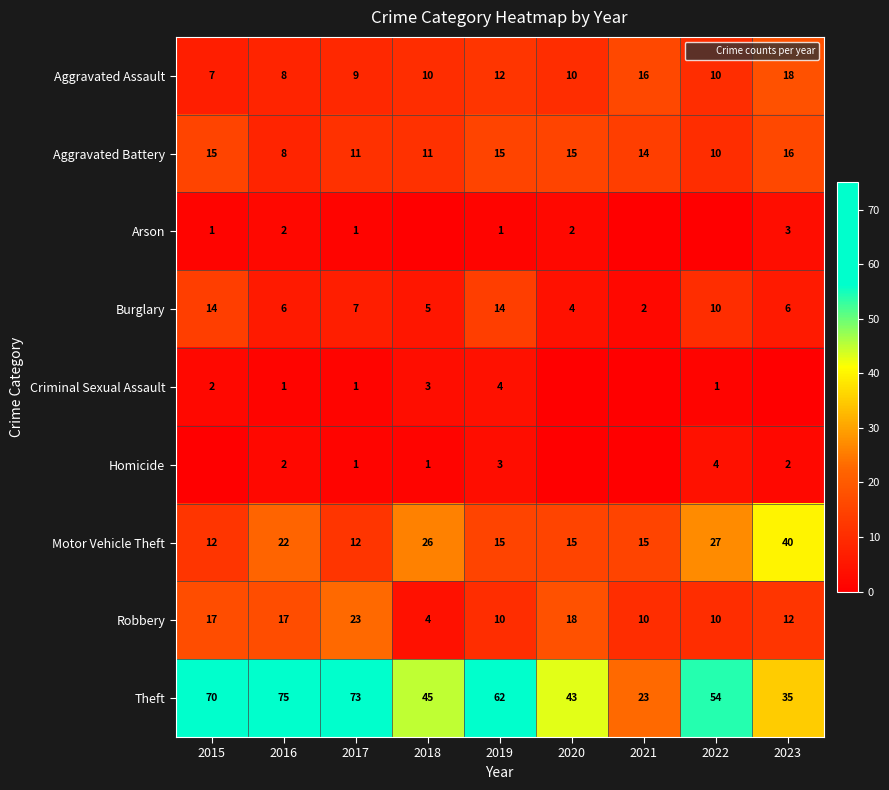

At which category is the sum across all series the highest?

2016